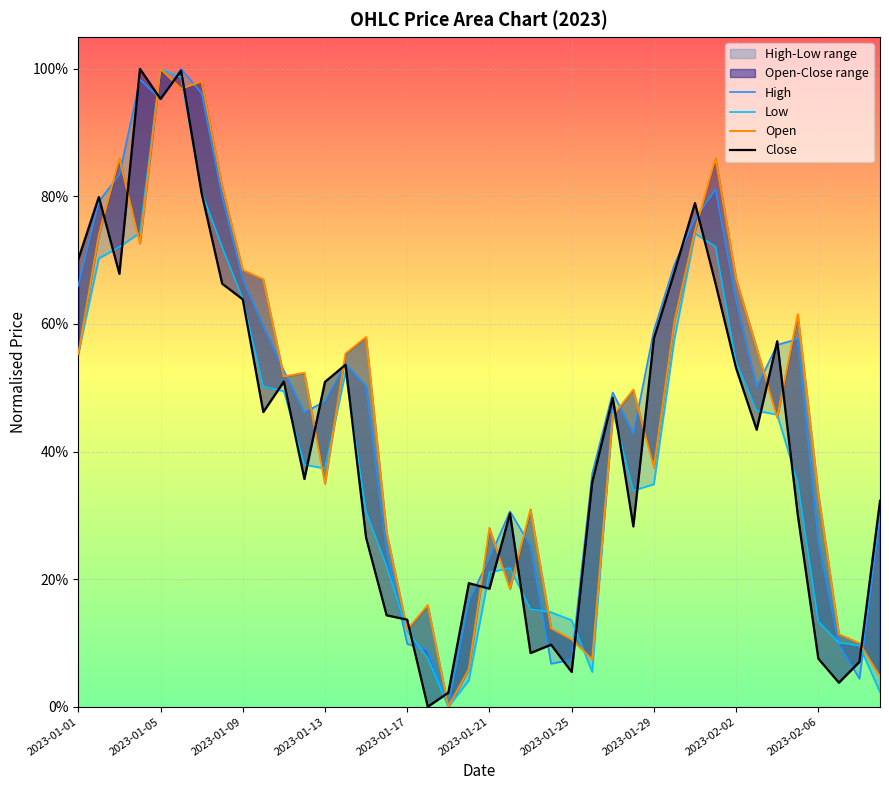

What is the difference between the High values at 39 and 23?

0.2